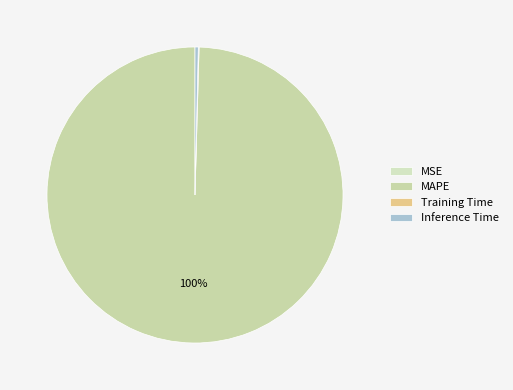

Count the number of slices in the pie.

4